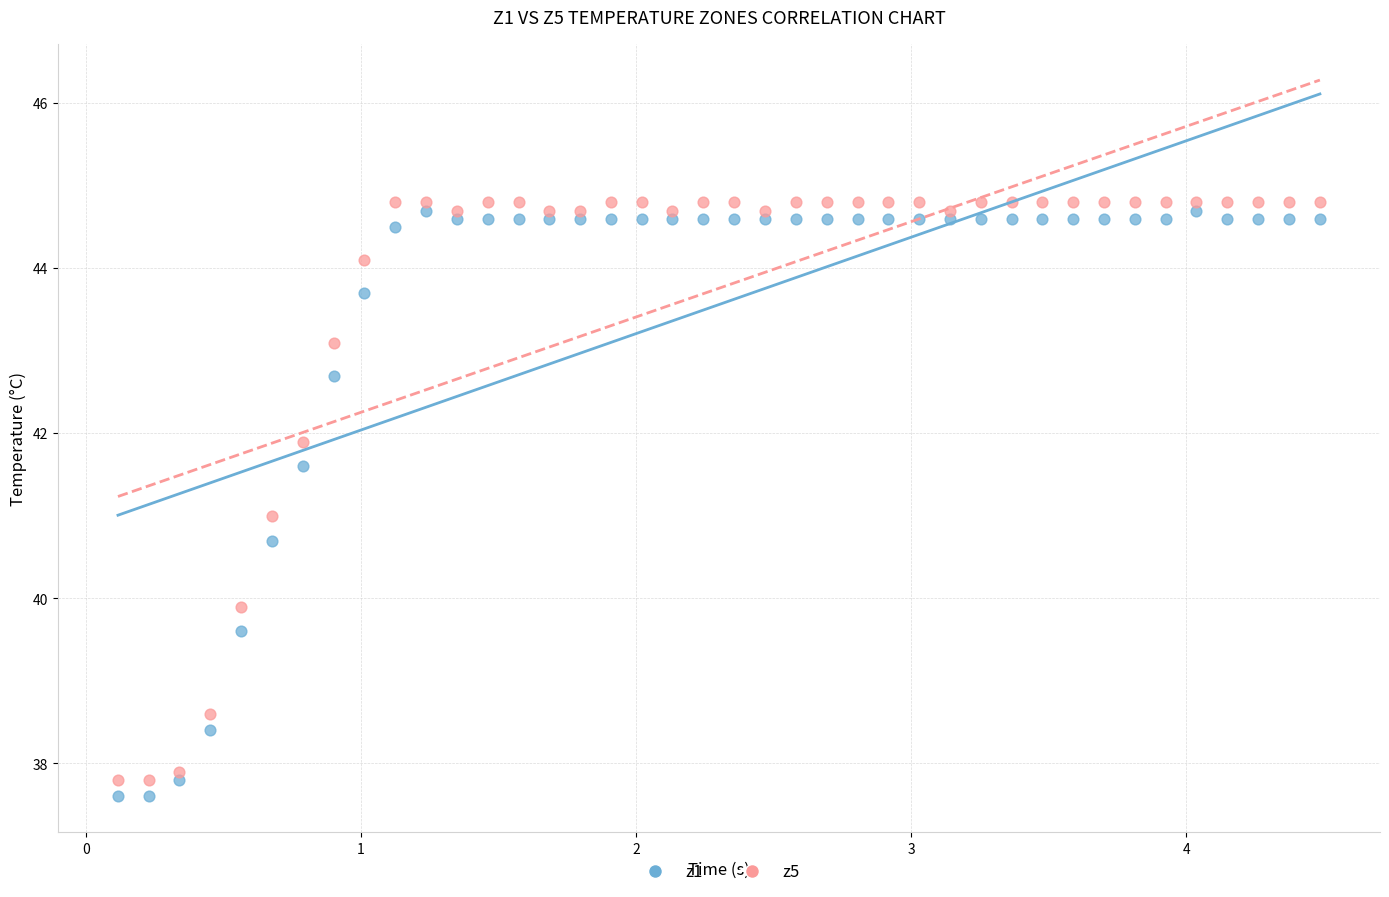

What is the X range (max minus min) for the scatter plot?

4.4